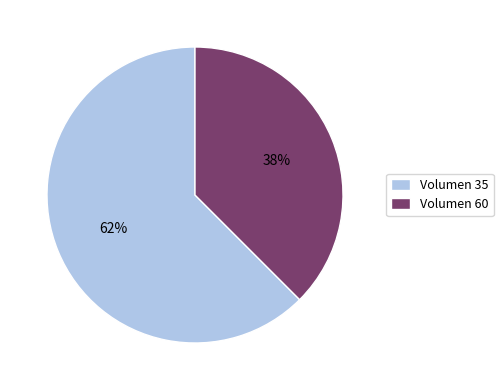

What is the ratio of the value at Volumen 60 to the value at Volumen 35?

0.6